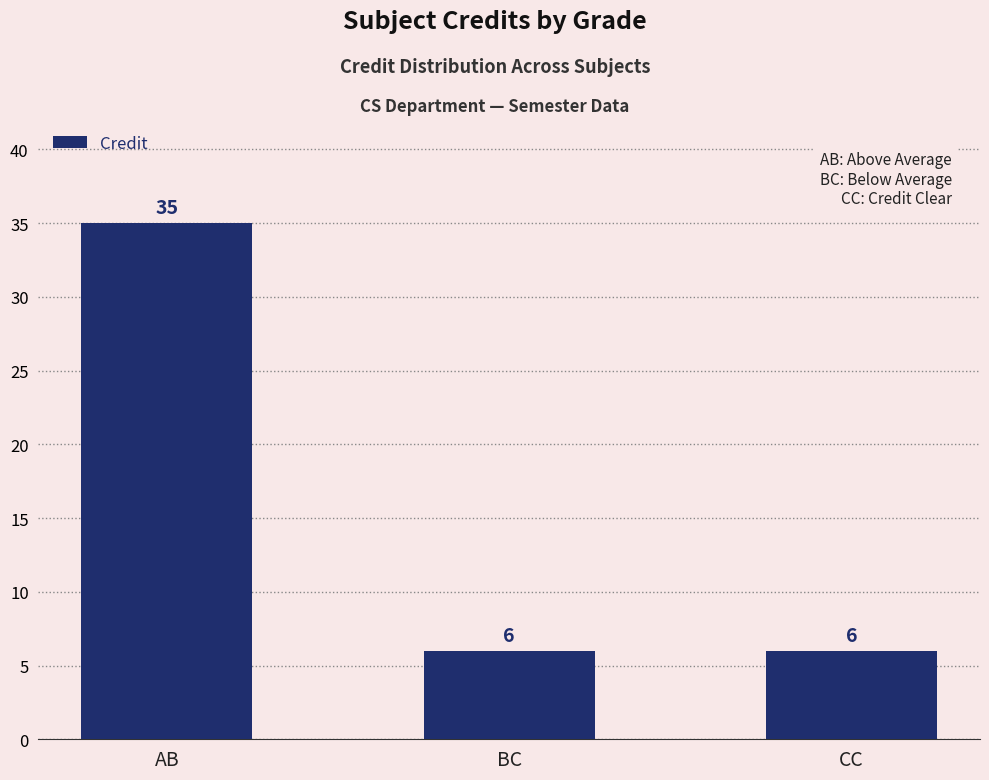

What is the label of the 3rd bar from the left?

CC